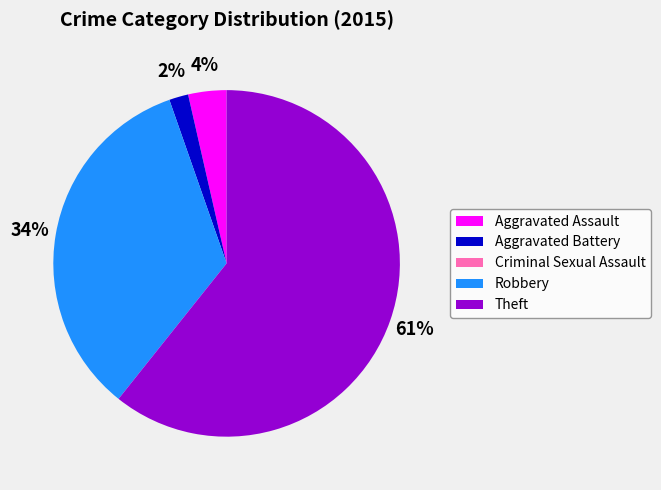

What percentage is the Aggravated Battery slice, to the nearest percent?

2%